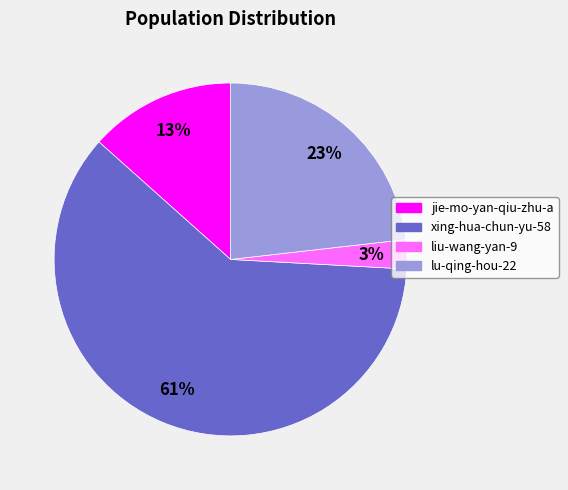

Count the number of slices in the pie.

4